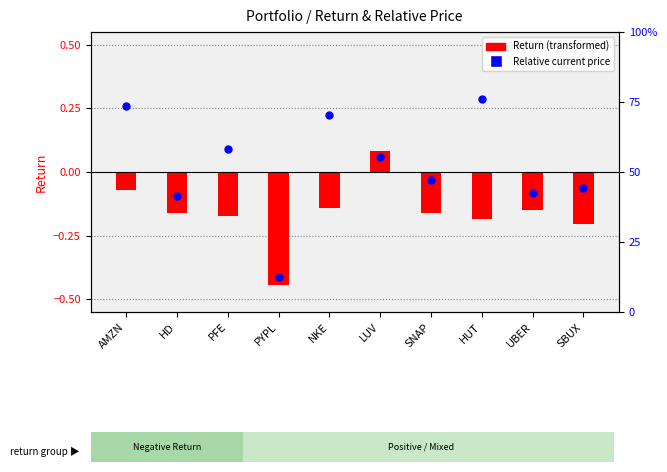

Which series contains the highest Y value?

Relative Current Price